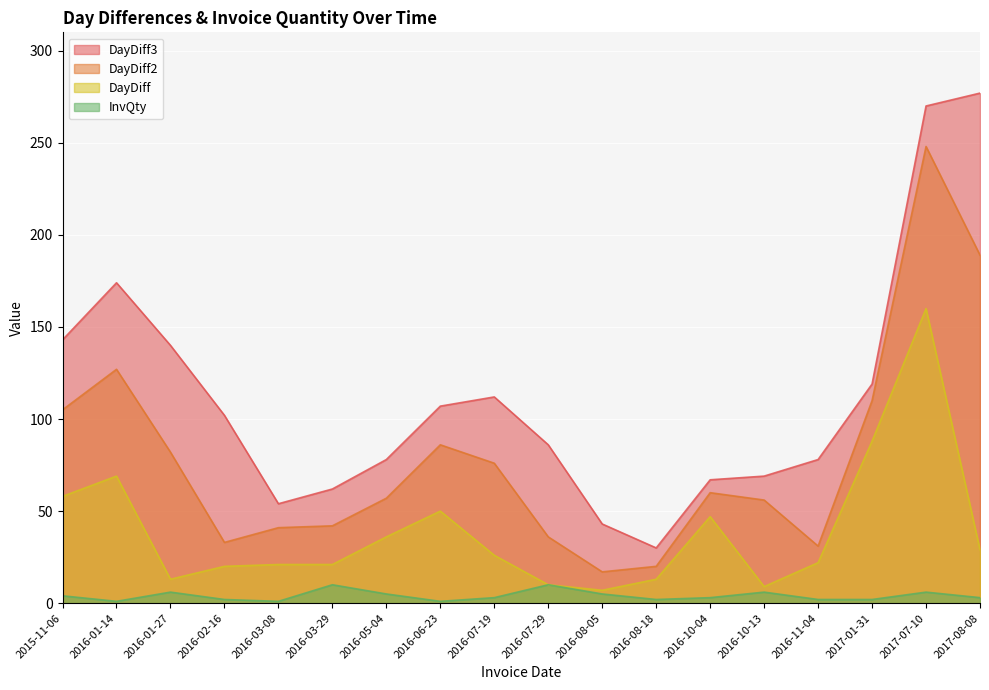

At which category is the sum across all series the highest?

2017-07-10